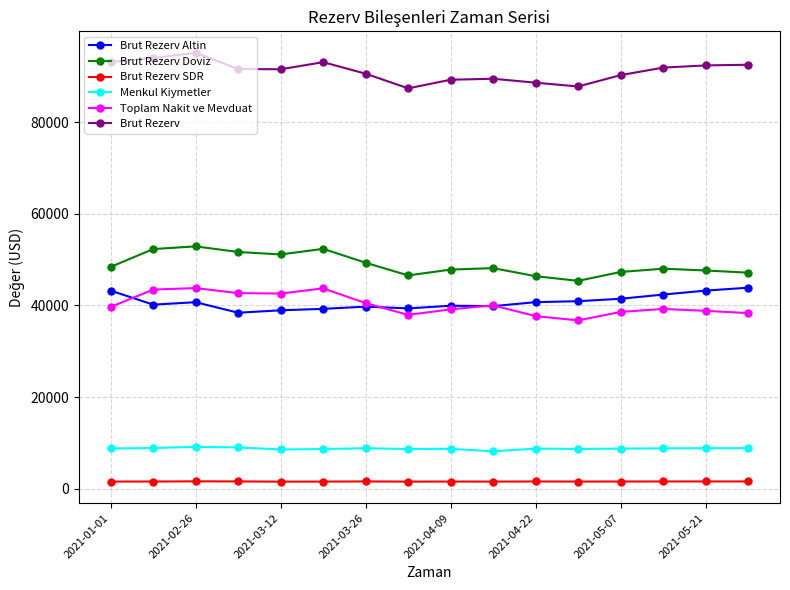

True or false: Menkul Kiymetler has more than 2 points higher than both neighbors.

True